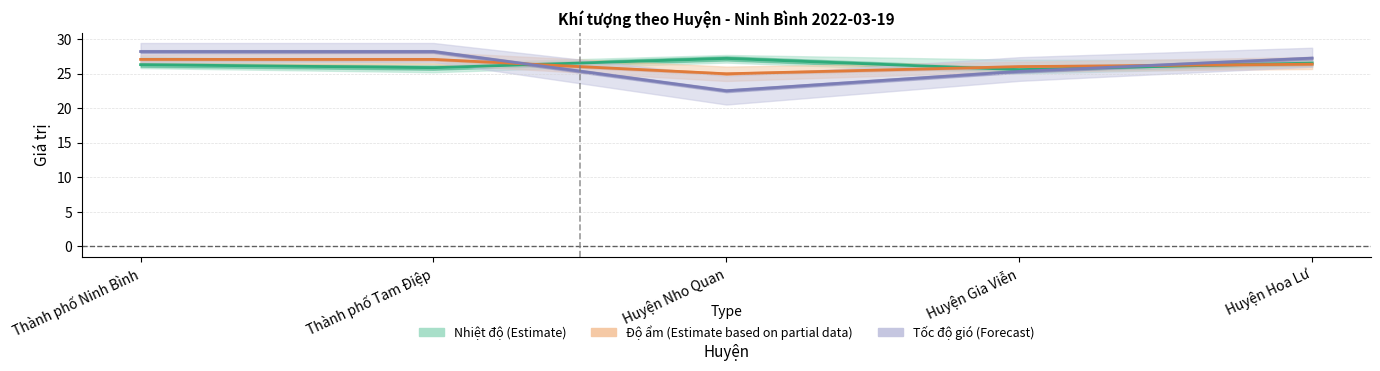

True or false: Tốc độ gió and Nhiệt độ intersect in this chart.

True